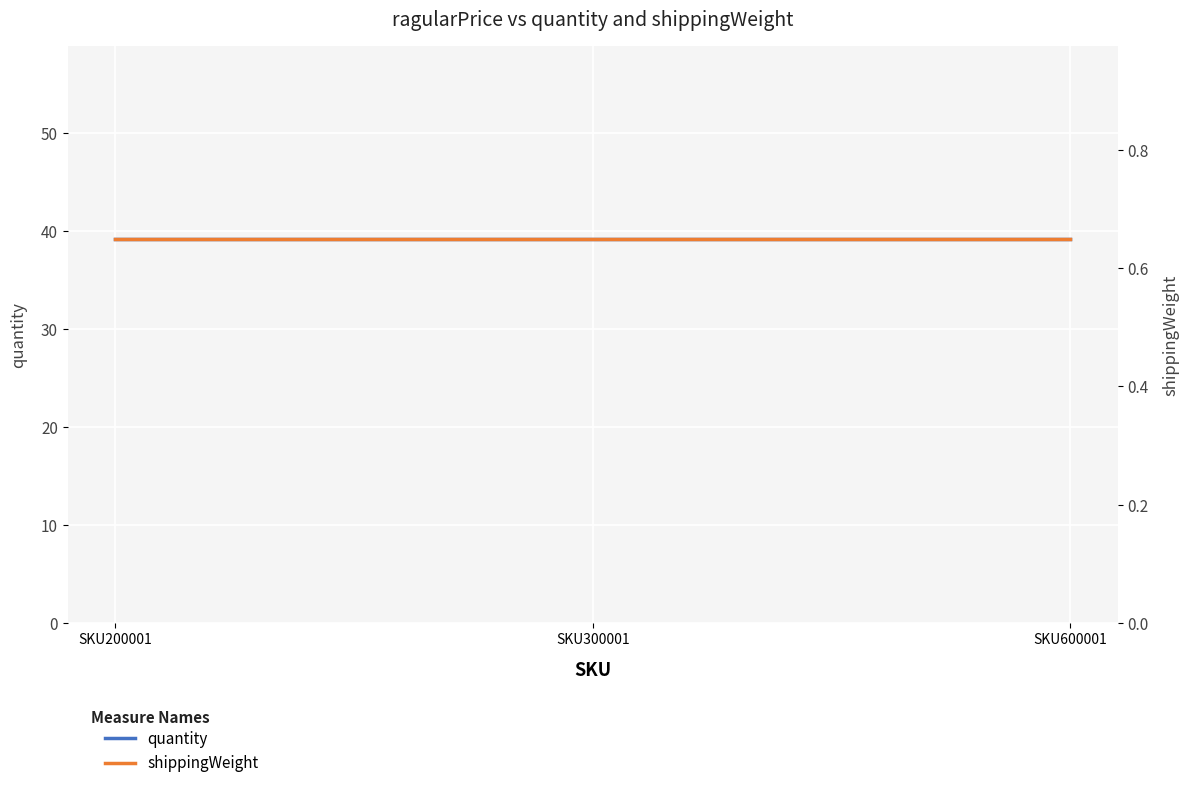

Which has a higher value, SKU600001 or SKU200001?

SKU600001